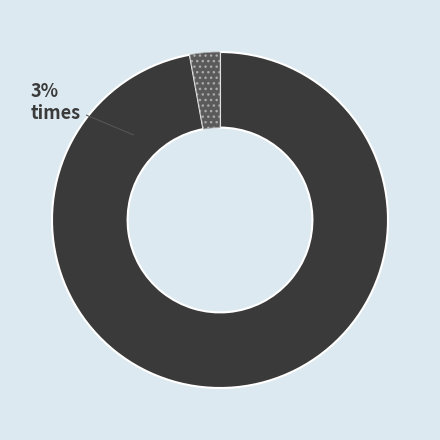

Is there a majority slice in this chart?

Yes